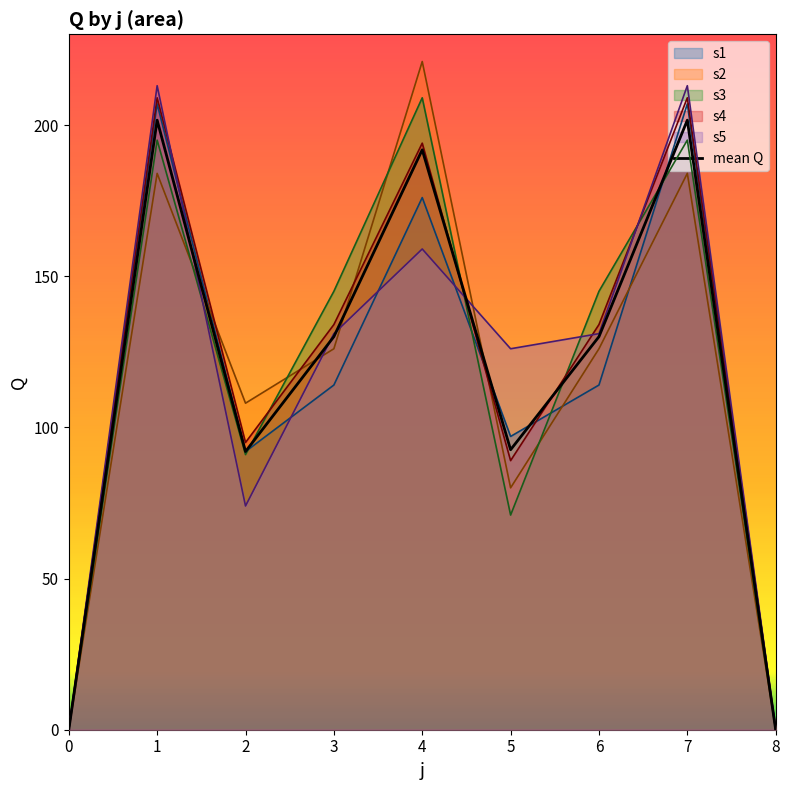

Reading left to right, extract all data points from this chart.

0.0	201.6	92.0	130.0	191.8	92.6	130.0	201.6	0.0